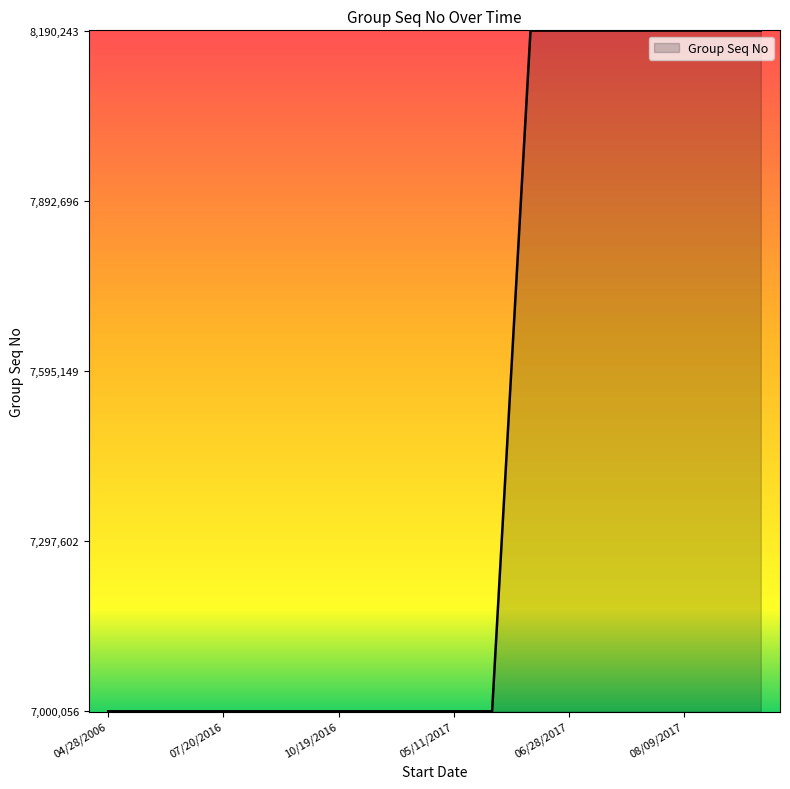

What is the smallest value displayed?

7000056